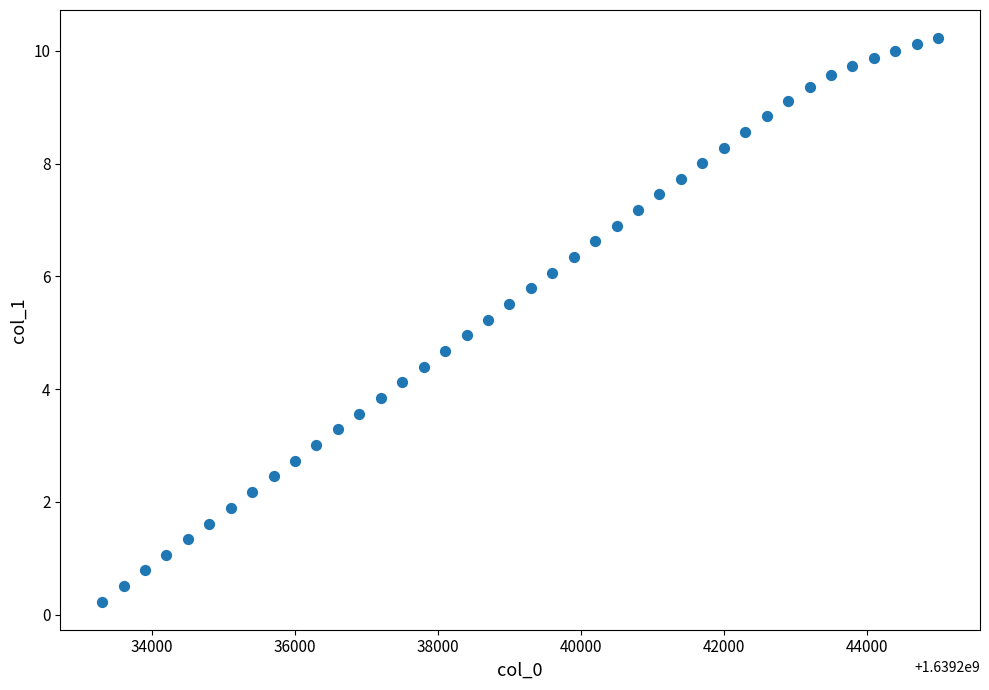

What is the range of X values (max minus min)?

11700.0